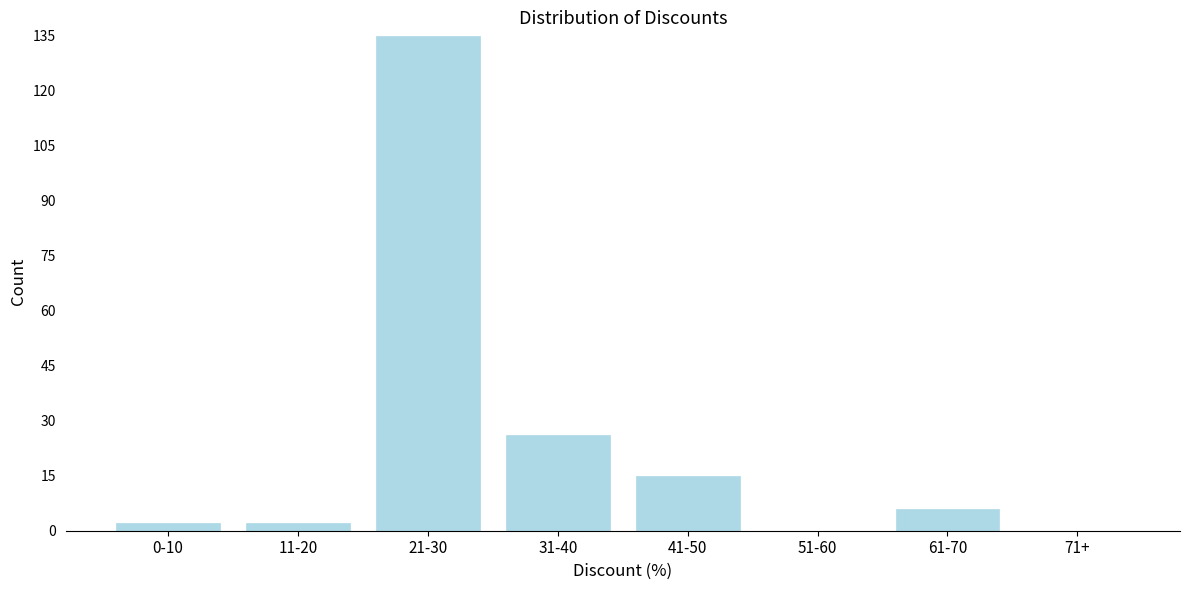

Reading left to right, what are all the values shown in this chart?

0-10=2	11-20=2	21-30=135	31-40=26	41-50=15	51-60=0	61-70=6	71+=0